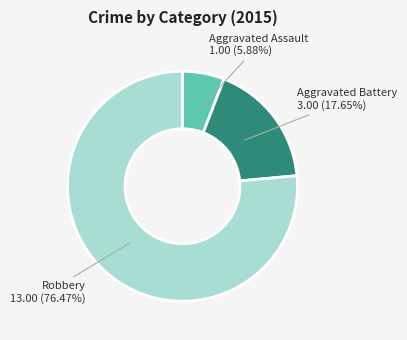

Which slice is the largest?

Robbery